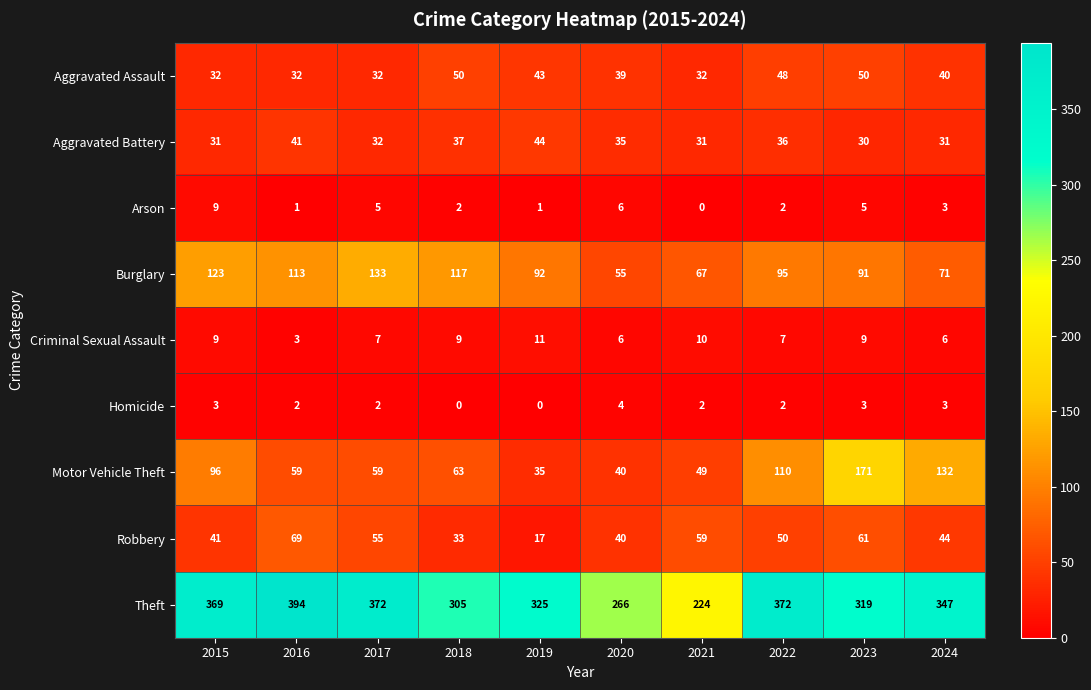

Is it true that Burglary equals 67 at 2015?

False